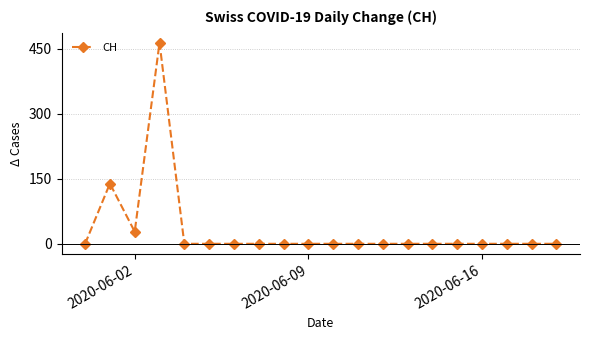

True or false: the data has more than 1 interior local peaks.

True